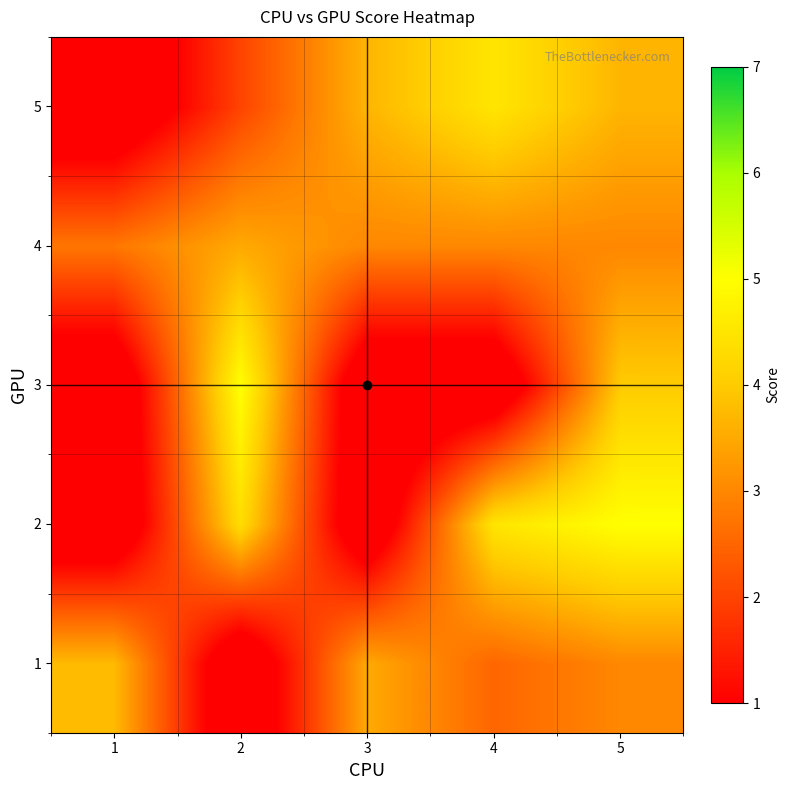

At how many categories does at least one series exceed 4?

3